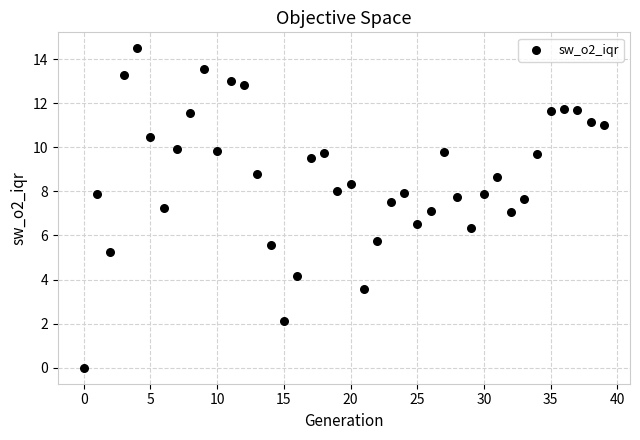

What is the range of Y values (max minus min)?

14.5